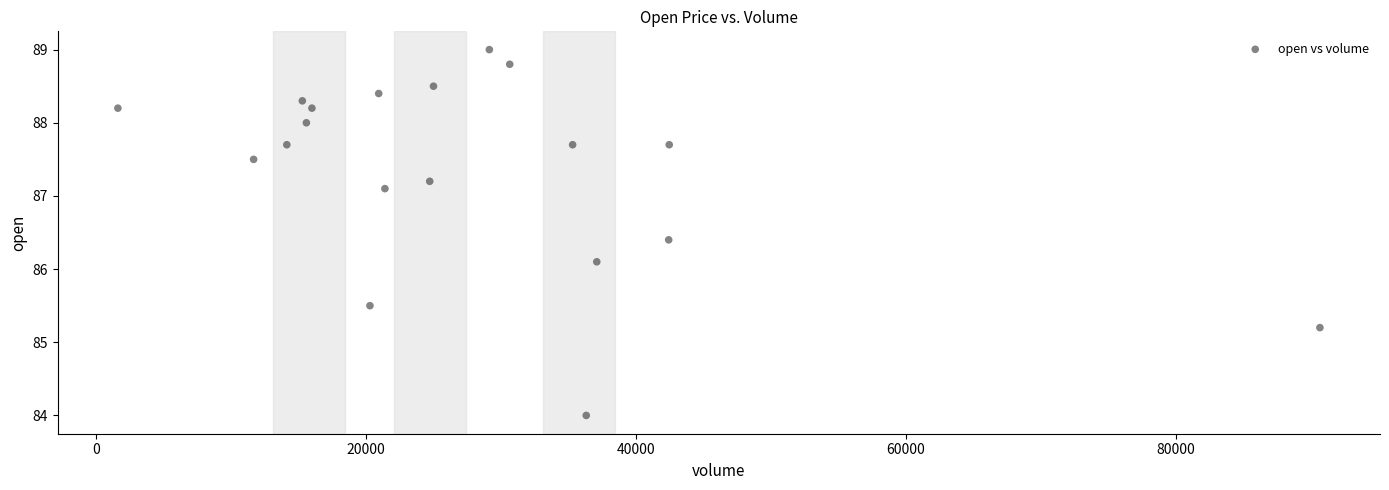

What Y value in the scatter plot is closest to 86?

86.1